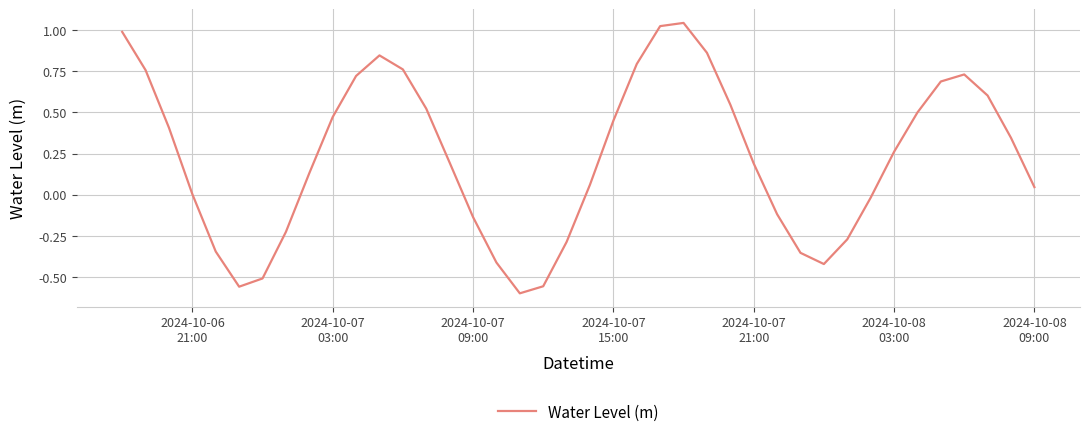

What is the difference between the maximum and minimum values?

1.6